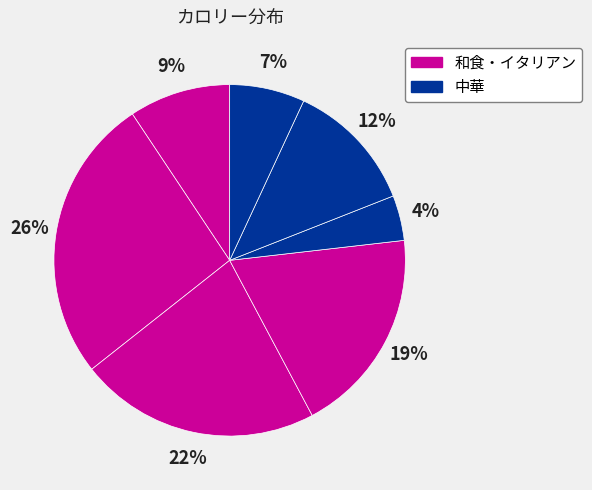

Count the number of slices in the pie.

7